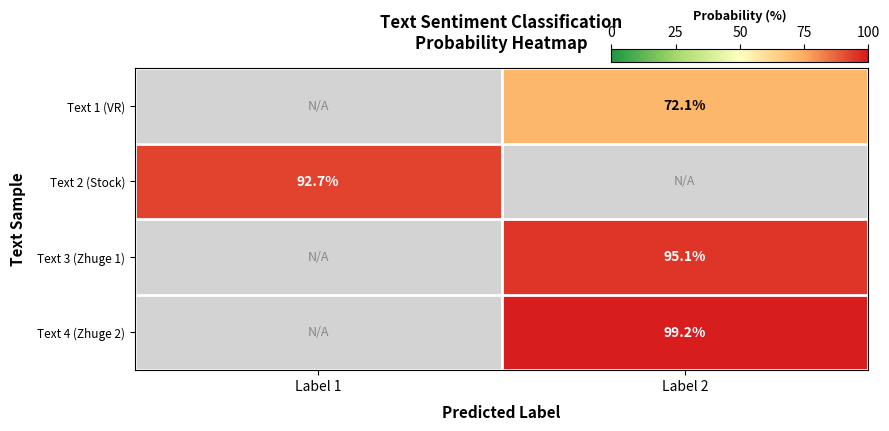

At which category is the sum across all series the highest?

Label 2